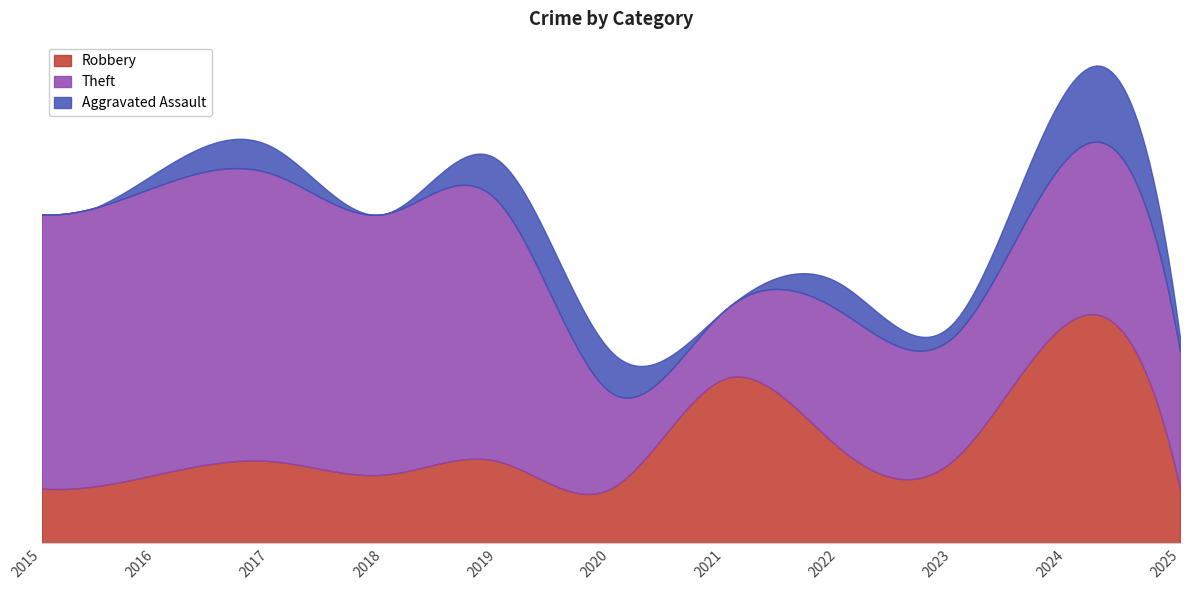

How many times do Theft and Robbery cross each other?

4